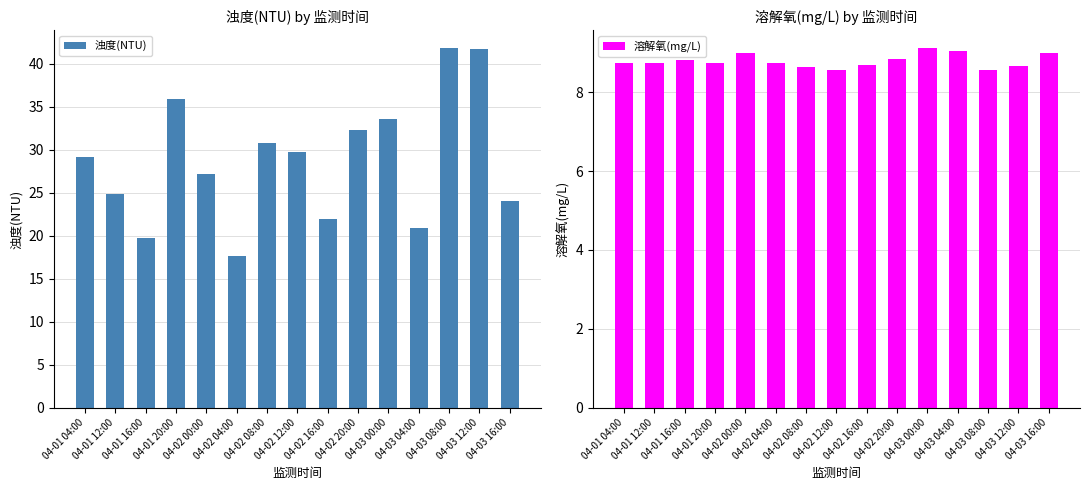

List the series in order of their peak value, highest first.

浊度(NTU), 溶解氧(mg/L)